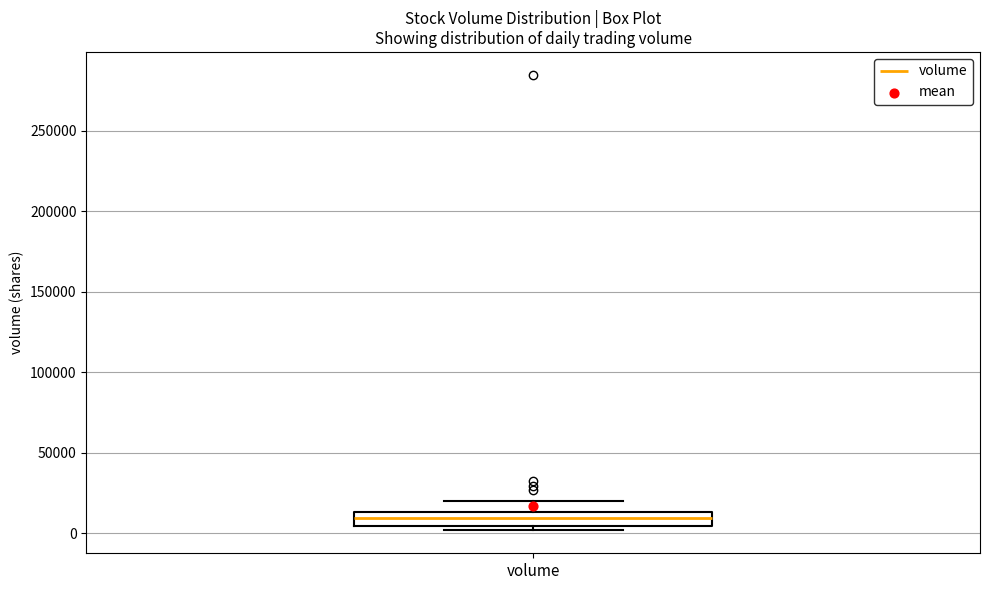

Transcribe this box plot: give where the median line is, the range the box spans, and where the two whiskers end, as read against the y-axis. The values are not printed on the chart, so give them approximately, as read against the axis.

median 10000, box 5000 to 15000, whiskers 0 to 20000